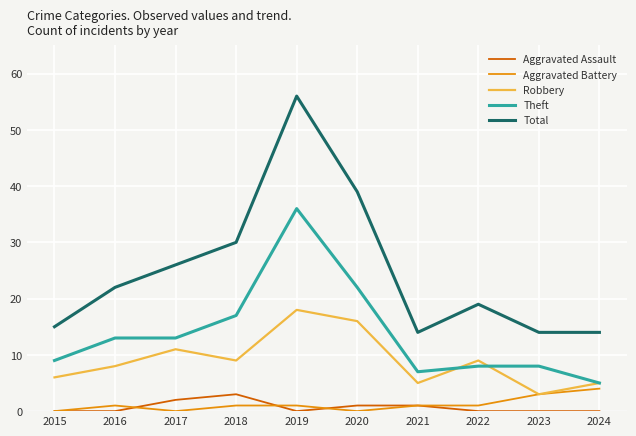

Read the Aggravated Battery value at 2024.

4